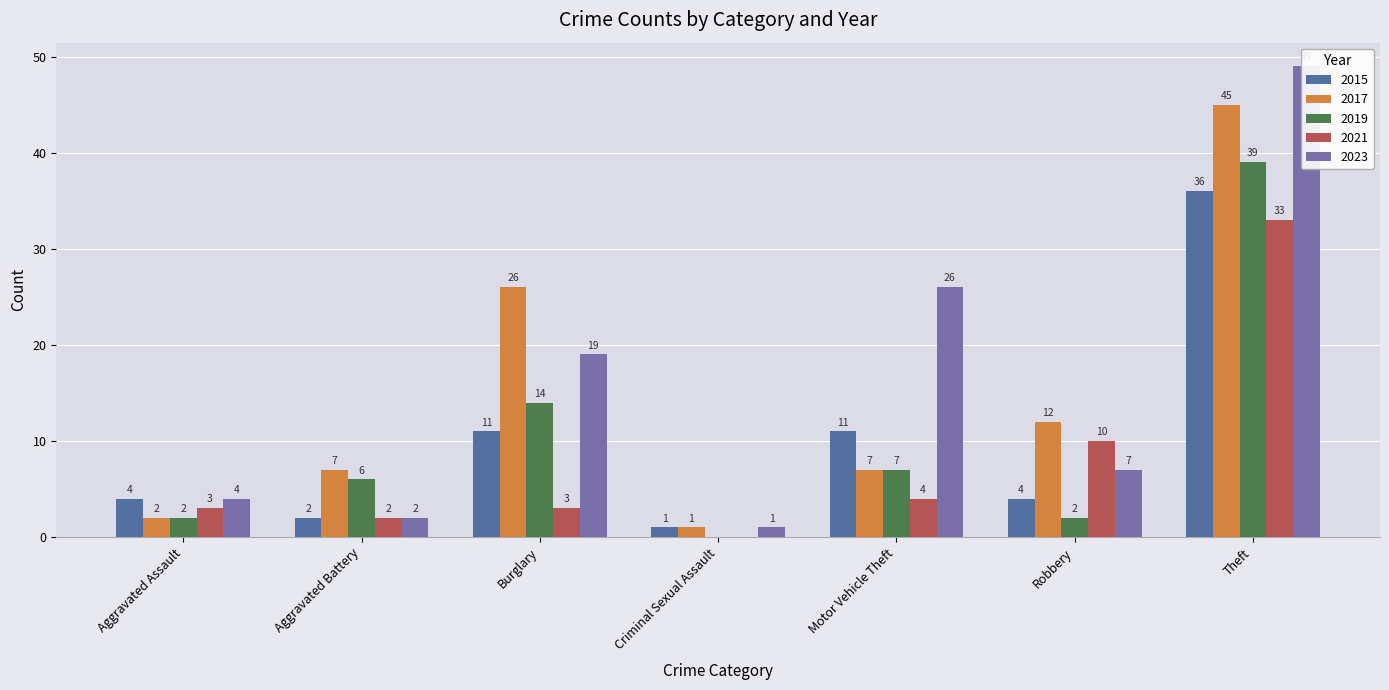

What is the label of the 3rd bar from the right?

Motor Vehicle Theft